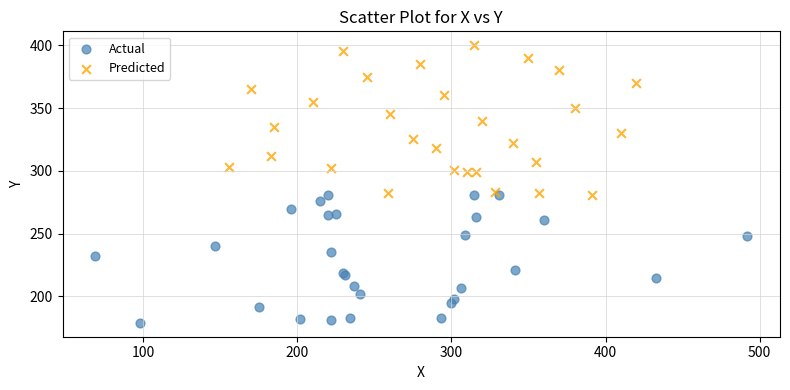

Which series reaches the maximum Y coordinate?

Predicted